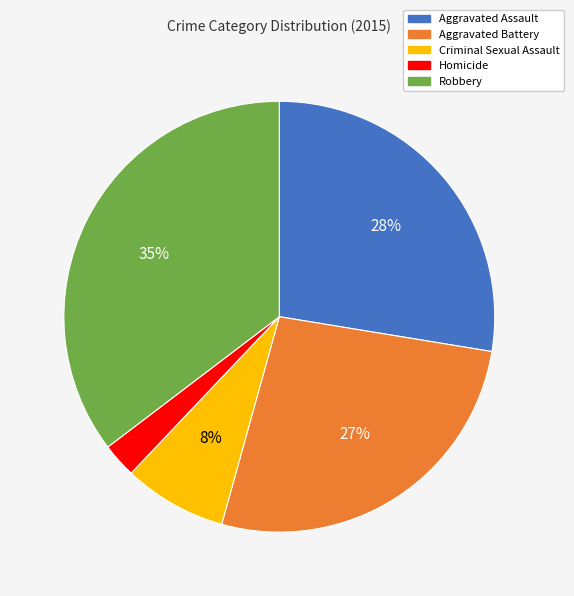

Is the sum of Aggravated Assault and Aggravated Battery greater than half?

Yes